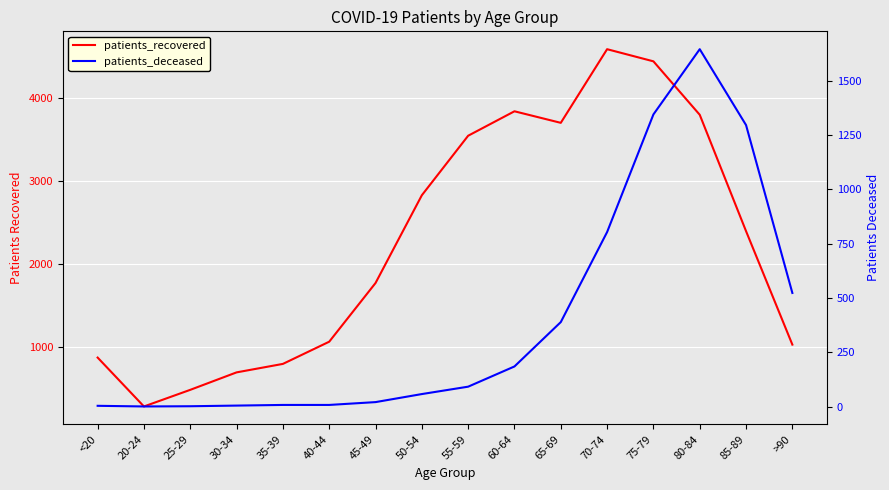

At which category does patients_recovered reach its first local peak?

60-64